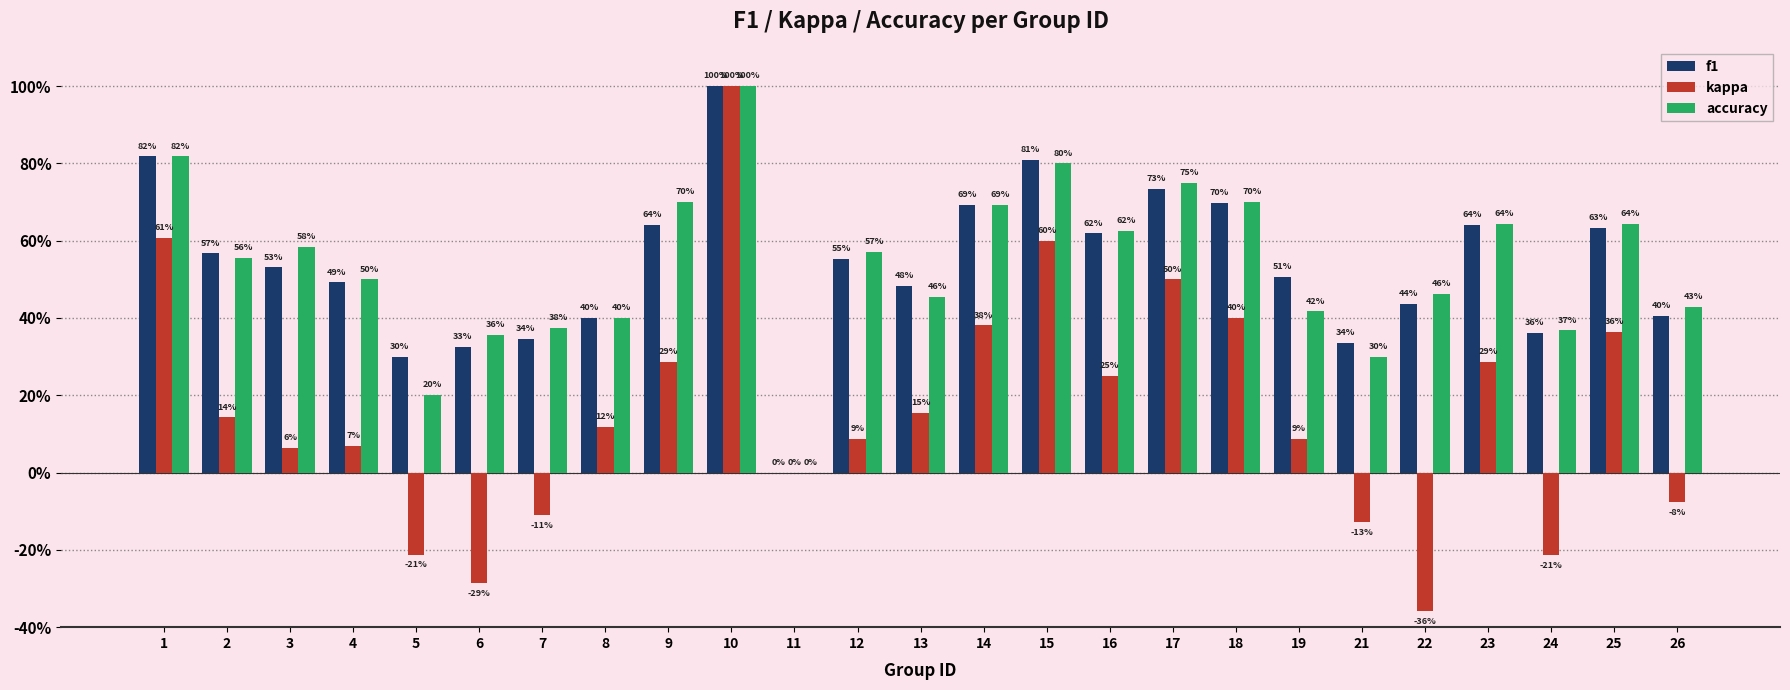

What is the difference between the second highest and minimum values in the accuracy series?

0.8